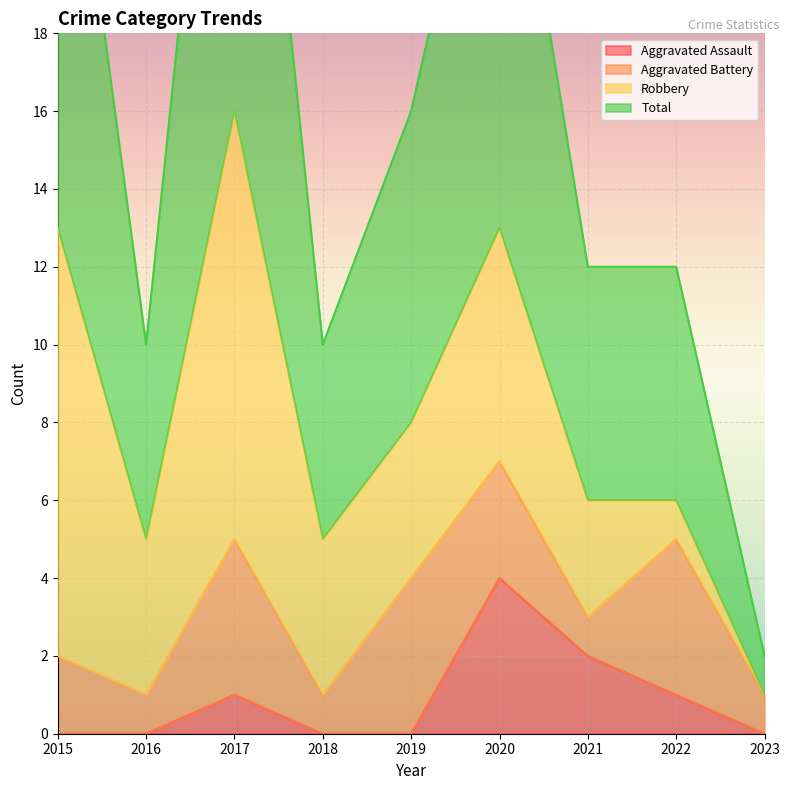

At which label does Aggravated Assault reach its minimum?

2015